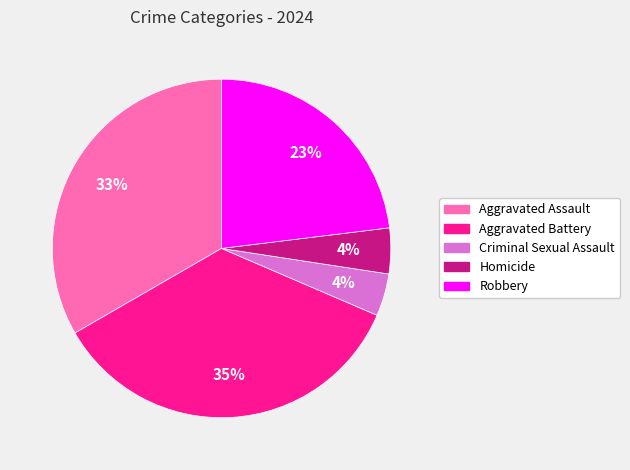

True or false: Aggravated Battery accounts for 30% of the total.

False